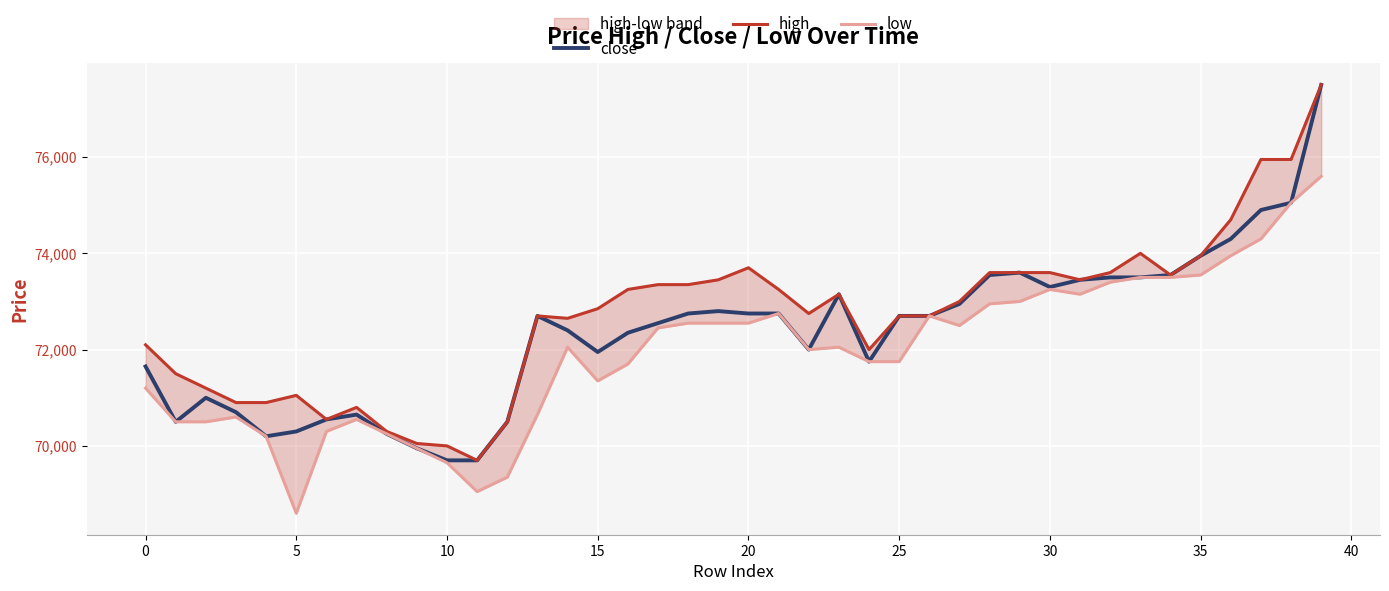

At which label is low closest to 72100?

14